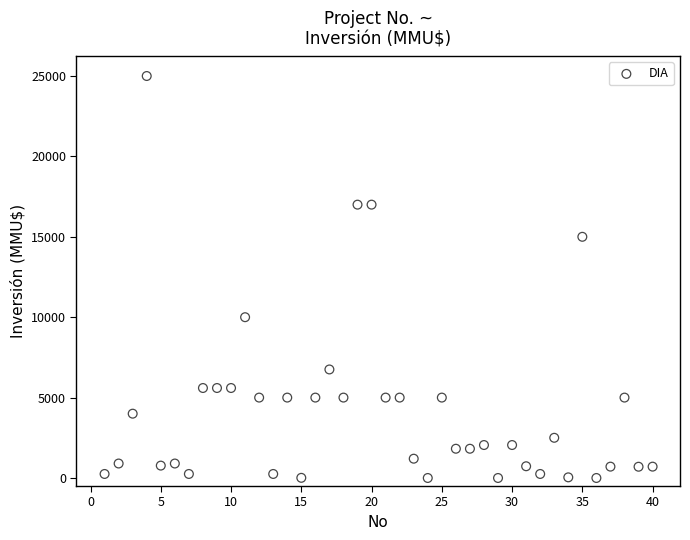

What is the range of Y values (max minus min)?

25000